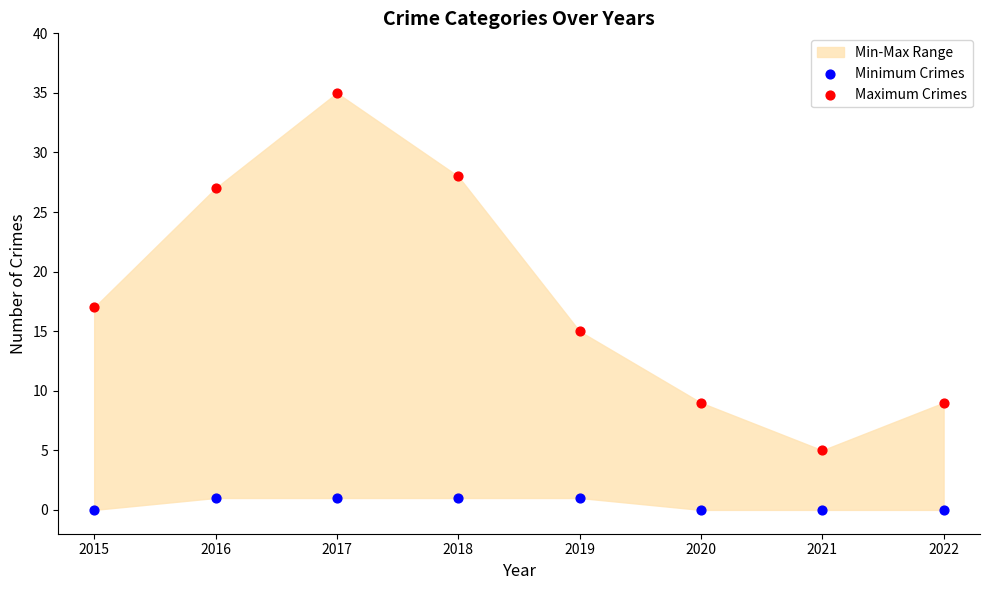

Across all data points, what is the range of Y values (max minus min)?

35